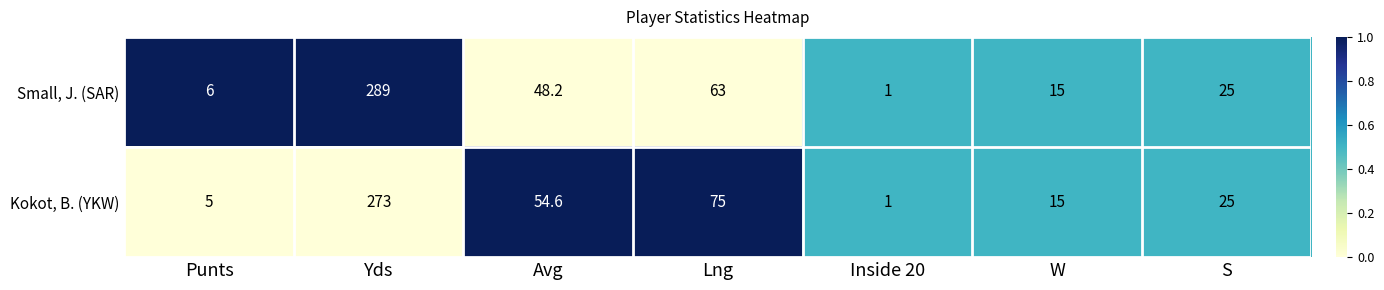

What is the sum of all Small, J. (SAR) values?

447.2